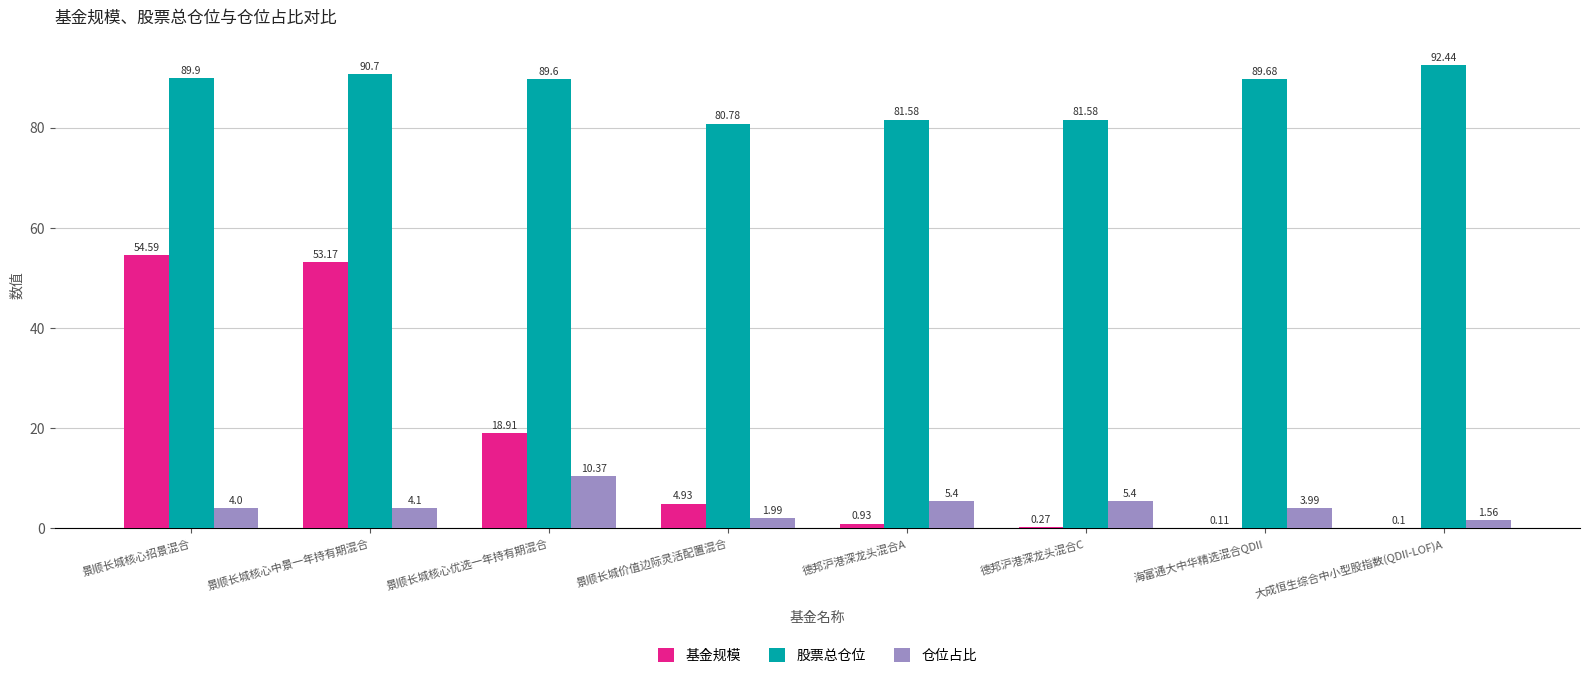

What is the sum of the 基金规模 values at 景顺长城核心优选一年持有期混合 and 大成恒生综合中小型股指数(QDII-LOF)A?

19.0